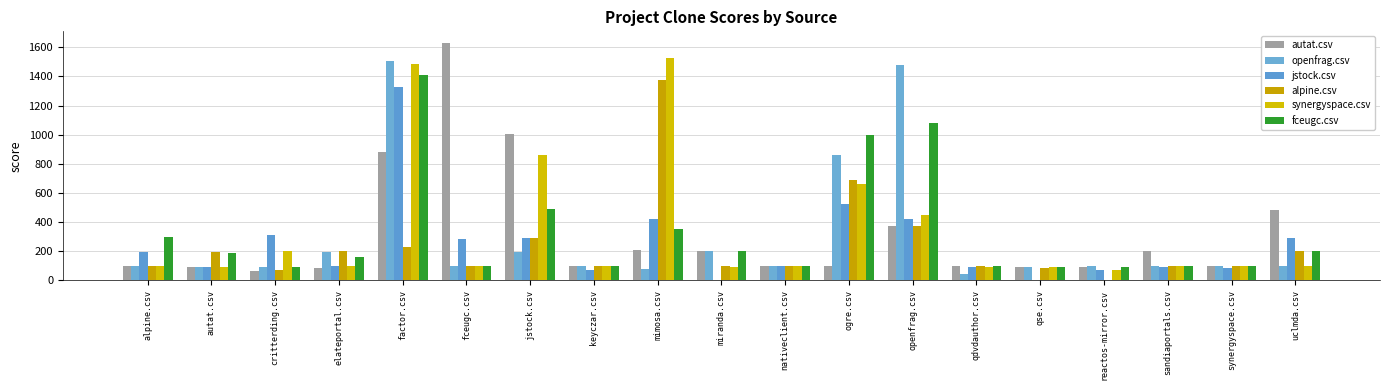

How many data points does each series have?

19